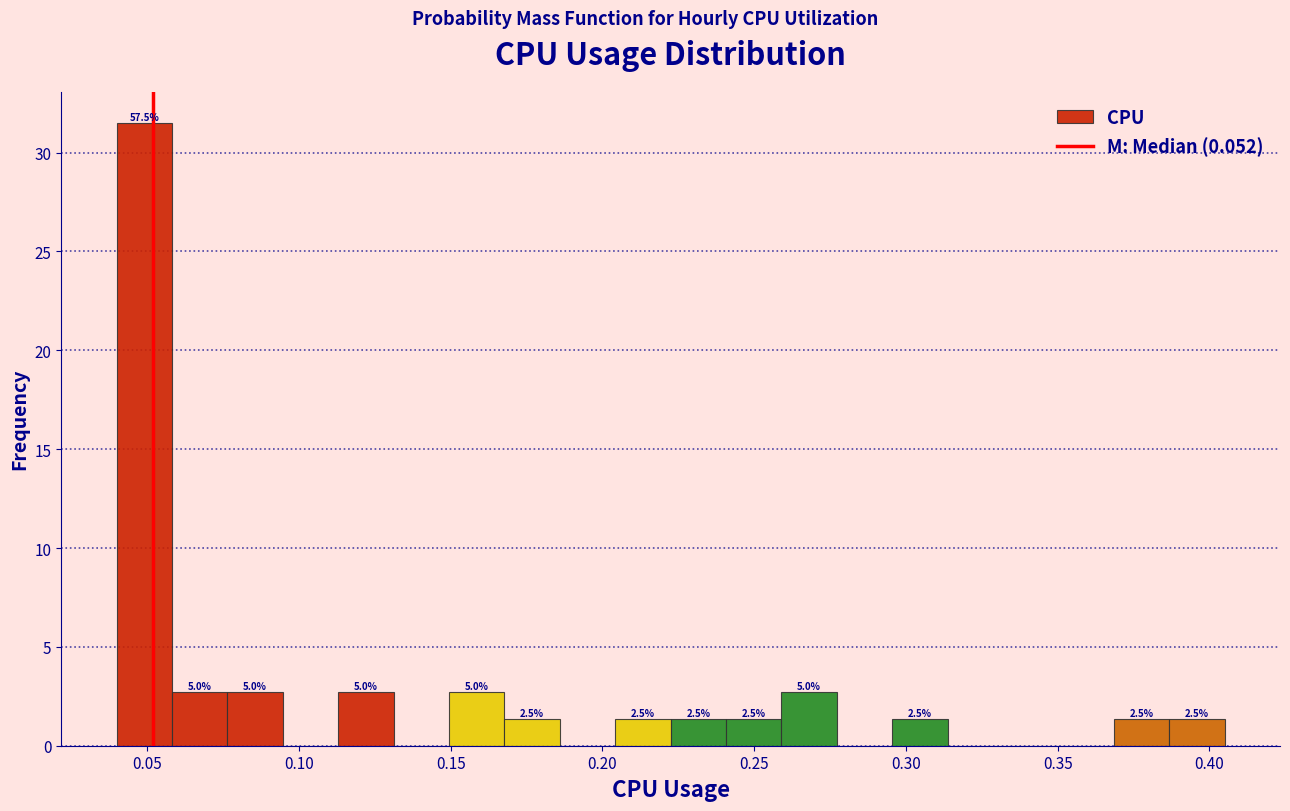

Read against the x-axis, roughly where is the centre of the tallest bar?

0.050